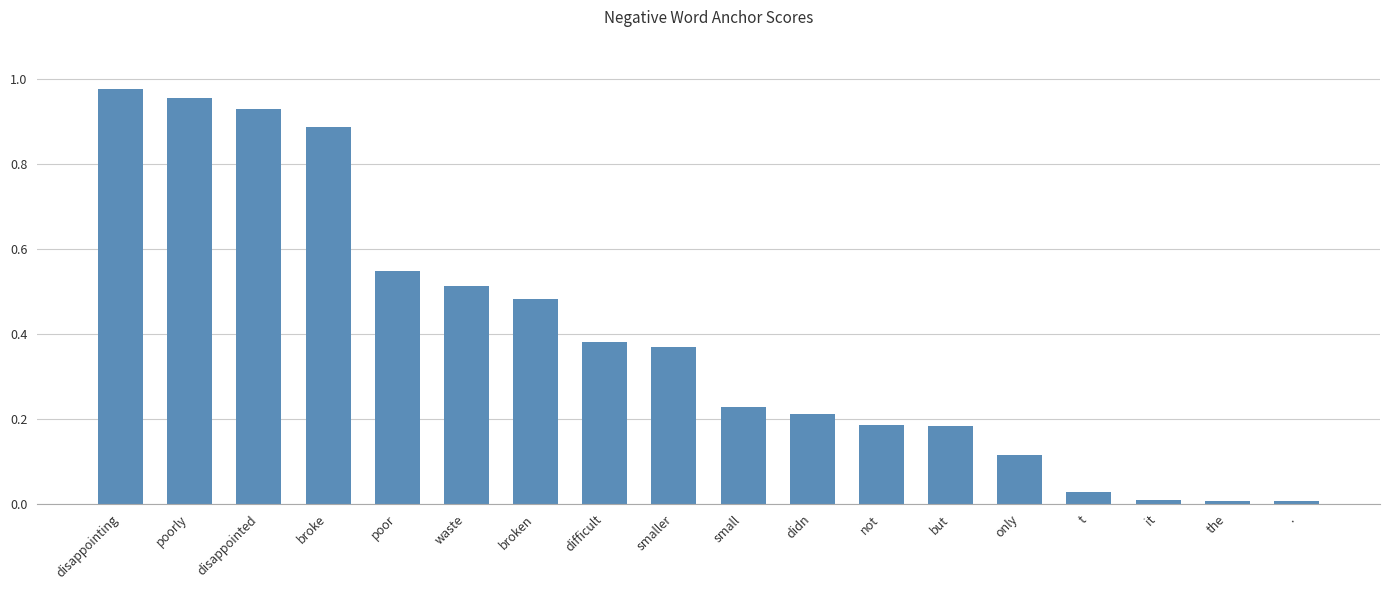

What is the label of the 16th bar from the right?

disappointed